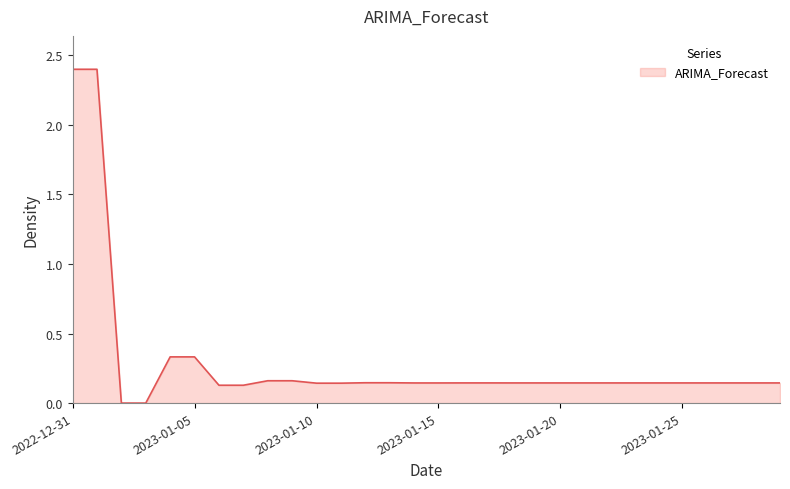

List the labels in order of value, smallest first.

2023-01-03, 2023-01-02, 2023-01-07, 2023-01-06, 2023-01-11, 2023-01-10, 2023-01-15, 2023-01-14, 2023-01-19, 2023-01-18, 2023-01-23, 2023-01-22, 2023-01-27, 2023-01-26, 2023-01-28, 2023-01-29, 2023-01-24, 2023-01-25, 2023-01-20, 2023-01-21, 2023-01-16, 2023-01-17, 2023-01-12, 2023-01-13, 2023-01-08, 2023-01-09, 2023-01-04, 2023-01-05, 2022-12-31, 2023-01-01